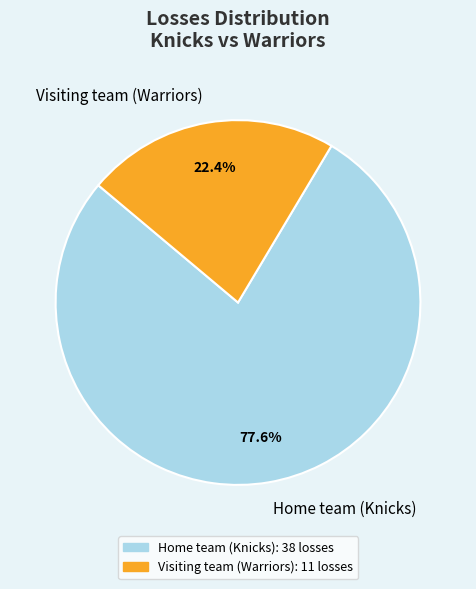

To the nearest percent, what portion does Visiting team (Warriors) represent?

22%